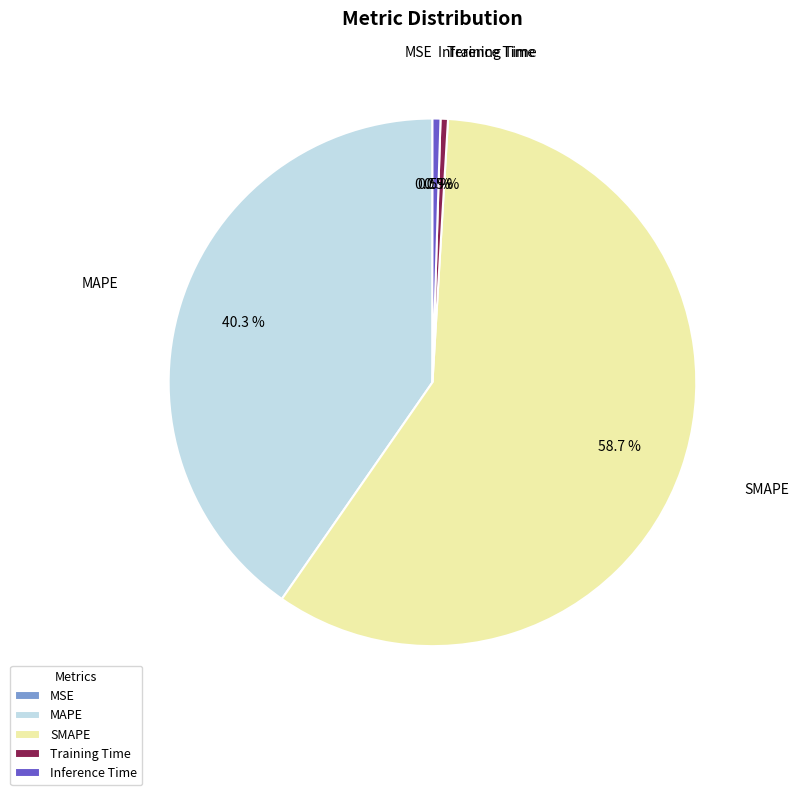

What is the largest slice in the pie chart?

SMAPE